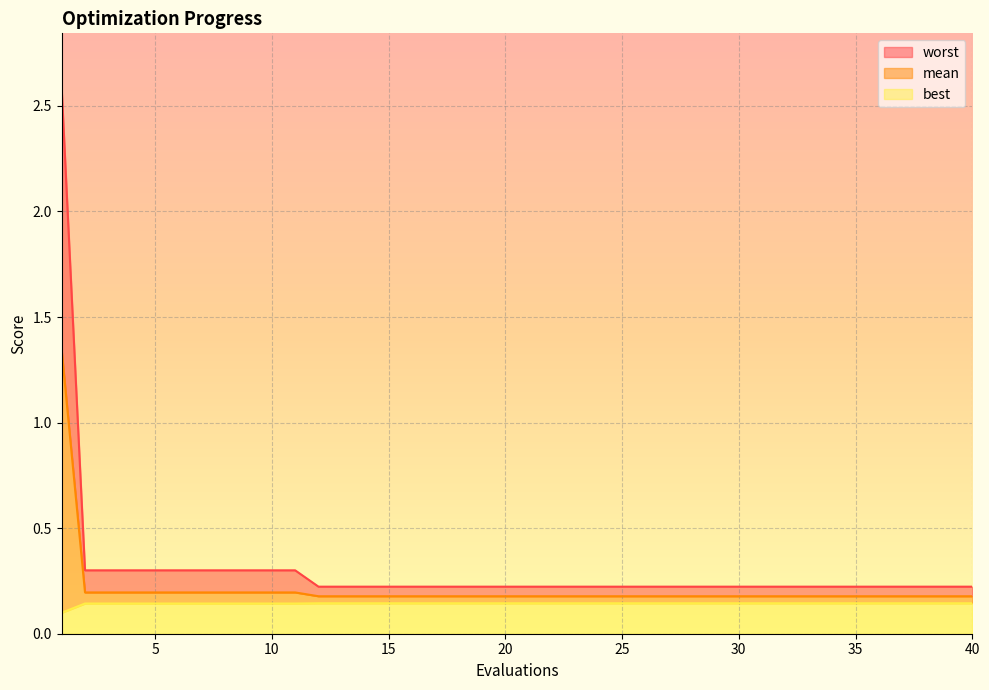

Reading left to right, transcribe all the data shown in this chart.

mean: 1=1.3	2=0.2	3=0.2	4=0.2	5=0.2	6=0.2	7=0.2	8=0.2	9=0.2	10=0.2	11=0.2	12=0.2	13=0.2	14=0.2	15=0.2	16=0.2	17=0.2	18=0.2	19=0.2	20=0.2	21=0.2	22=0.2	23=0.2	24=0.2	25=0.2	26=0.2	27=0.2	28=0.2	29=0.2	30=0.2	31=0.2	32=0.2	33=0.2	34=0.2	35=0.2	36=0.2	37=0.2	38=0.2	39=0.2	40=0.2
best: 1=0.1	2=0.1	3=0.1	4=0.1	5=0.1	6=0.1	7=0.1	8=0.1	9=0.1	10=0.1	11=0.1	12=0.1	13=0.1	14=0.1	15=0.1	16=0.1	17=0.1	18=0.1	19=0.1	20=0.1	21=0.1	22=0.1	23=0.1	24=0.1	25=0.1	26=0.1	27=0.1	28=0.1	29=0.1	30=0.1	31=0.1	32=0.1	33=0.1	34=0.1	35=0.1	36=0.1	37=0.1	38=0.1	39=0.1	40=0.1
worst: 1=2.6	2=0.3	3=0.3	4=0.3	5=0.3	6=0.3	7=0.3	8=0.3	9=0.3	10=0.3	11=0.3	12=0.2	13=0.2	14=0.2	15=0.2	16=0.2	17=0.2	18=0.2	19=0.2	20=0.2	21=0.2	22=0.2	23=0.2	24=0.2	25=0.2	26=0.2	27=0.2	28=0.2	29=0.2	30=0.2	31=0.2	32=0.2	33=0.2	34=0.2	35=0.2	36=0.2	37=0.2	38=0.2	39=0.2	40=0.2